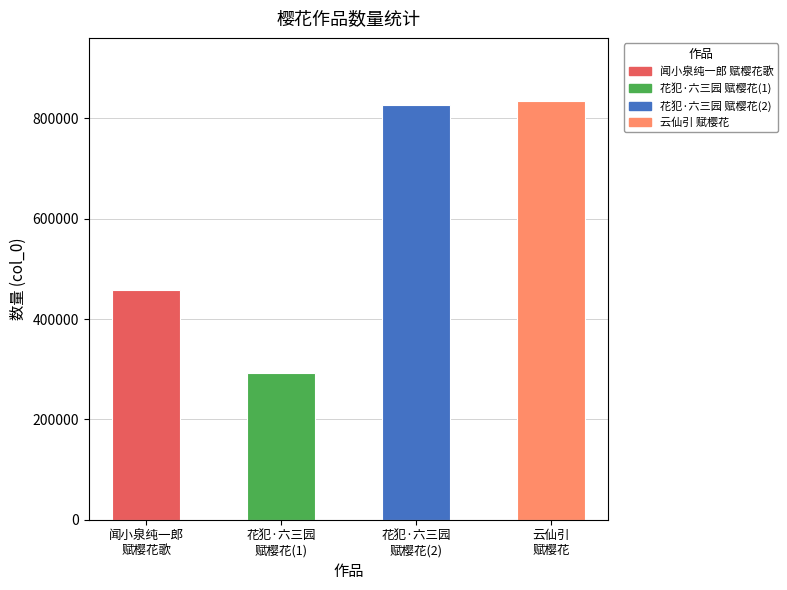

Which has a higher value, 花犯·六三园
赋樱花(1) or 闻小泉纯一郎
赋樱花歌?

闻小泉纯一郎
赋樱花歌